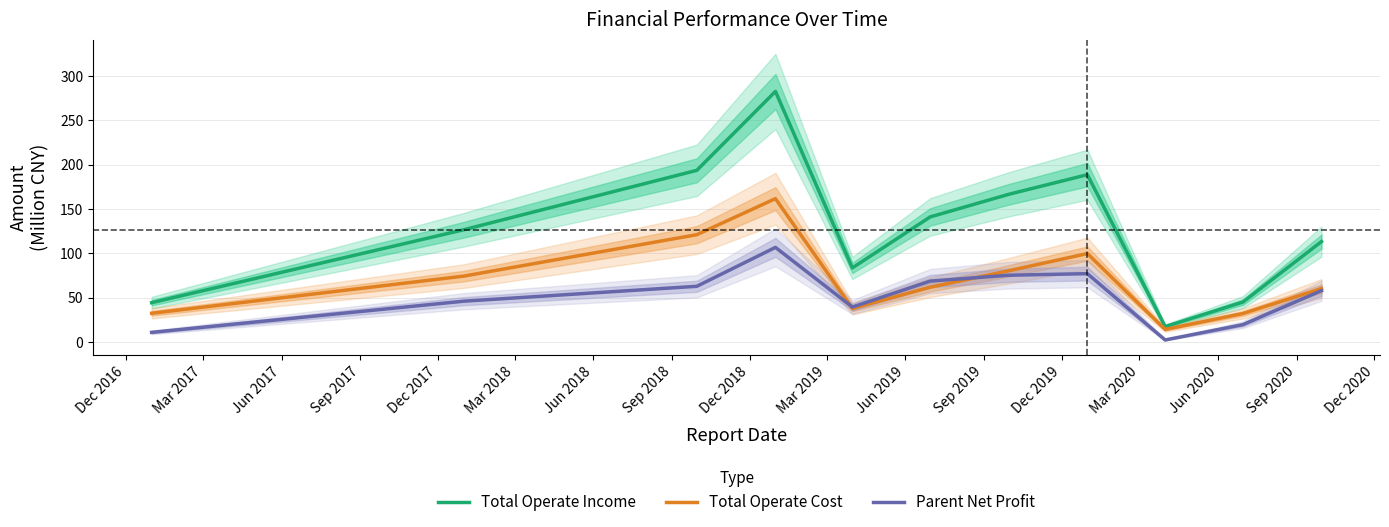

True or false: Parent Net Profit and Total Operate Income intersect in this chart.

False